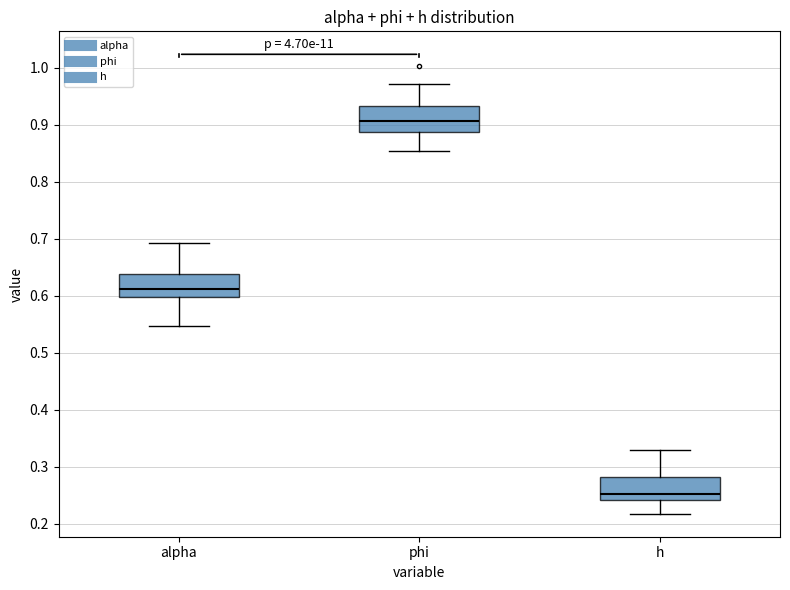

Reading left to right, transcribe this box plot: for each box, give where its median line is, the range the box spans, and where its two whiskers end, as read against the y-axis. The values are not printed on the chart, so give them approximately, as read against the axis.

alpha: median 0.61, box 0.60 to 0.64, whiskers 0.55 to 0.69
phi: median 0.91, box 0.89 to 0.93, whiskers 0.85 to 0.97
h: median 0.25, box 0.24 to 0.28, whiskers 0.22 to 0.33